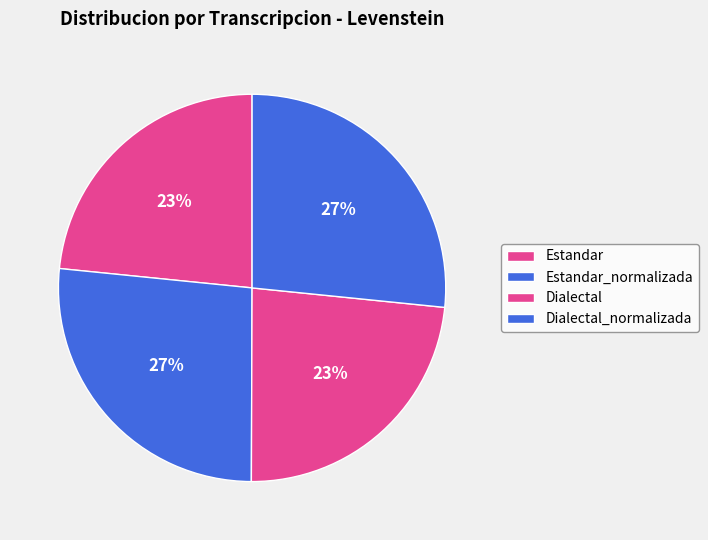

To the nearest percent, what percentage of the pie is Estandar?

23%